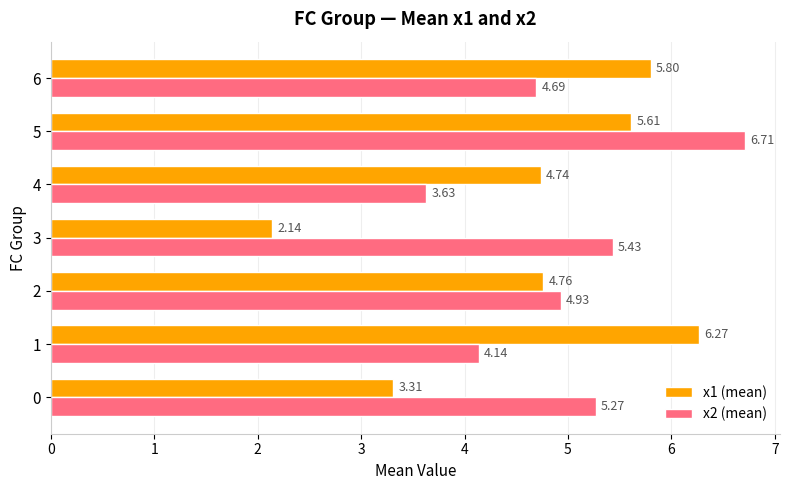

What is the total value across all series at 3?

7.6